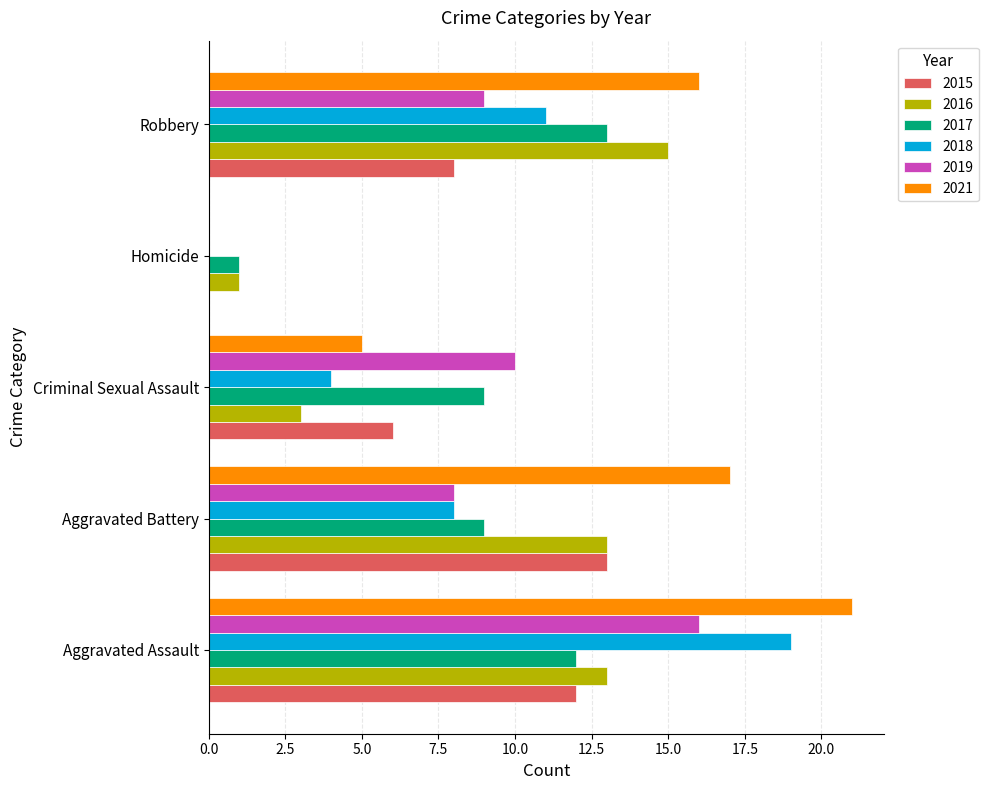

Read the 2016 value at Robbery.

15